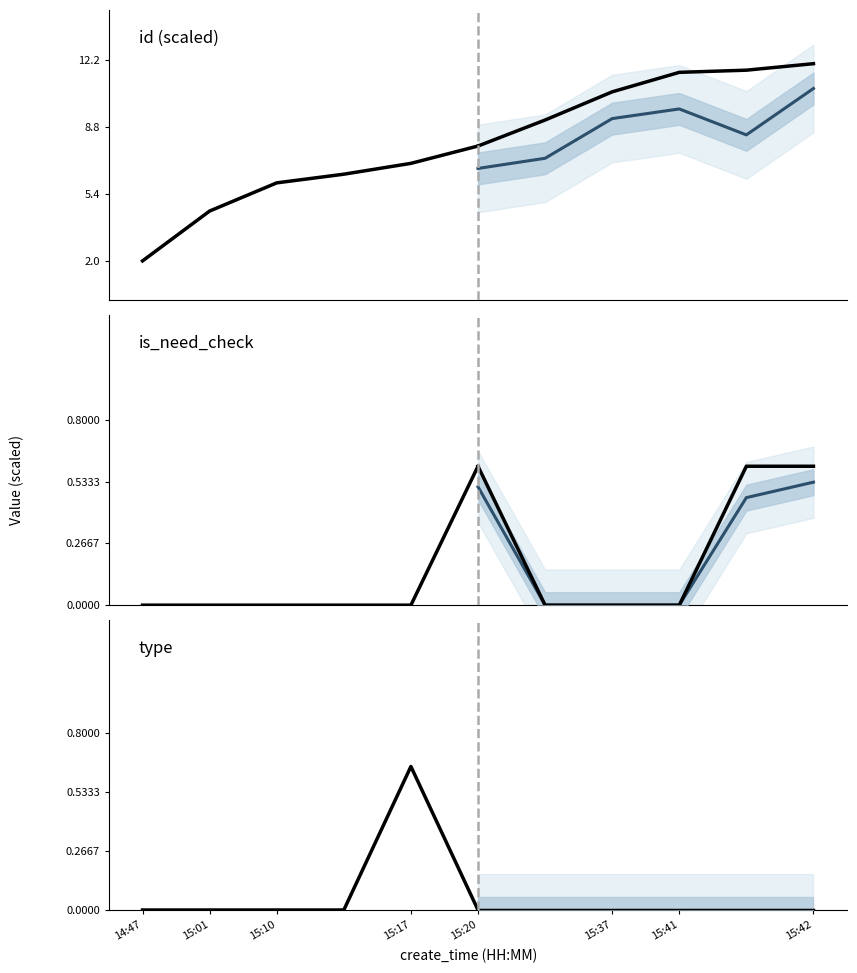

Reading right to left, what are all the values shown in this chart?

id (scaled): 7.8	6.9	6.4	6.0	4.5	2.0
id (scaled) (proj): 10.7	8.4	9.7	9.2	7.2	6.7
is_need_check: 0.6	0.0	0.0	0.0	0.0	0.0
is_need_check (proj): 0.5	0.5	0.0	0.0	0.0	0.5
type: 0.0	0.7	0.0	0.0	0.0	0.0
type (proj): 0.0	0.0	0.0	0.0	0.0	0.0